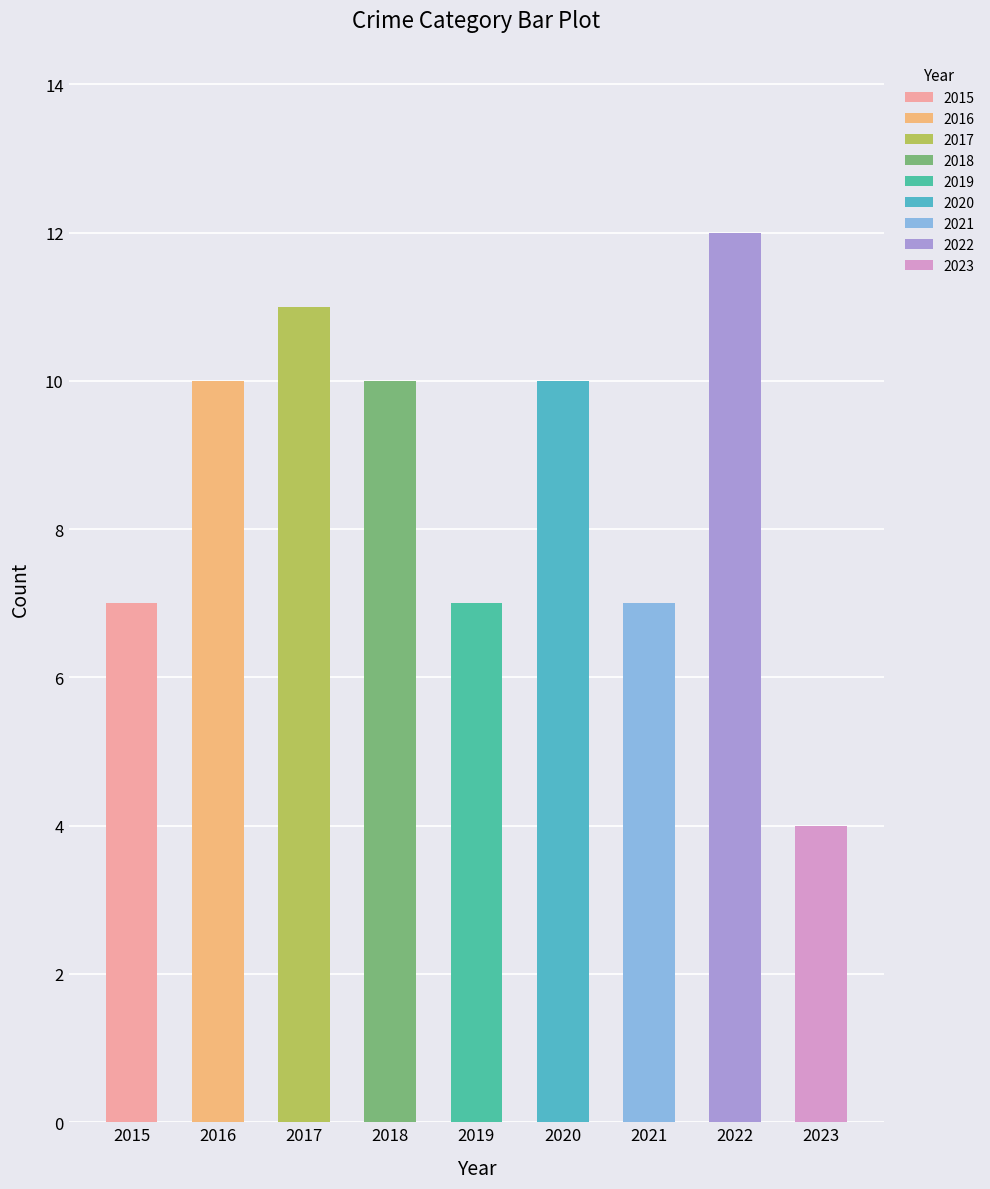

Are the bars horizontal?

No